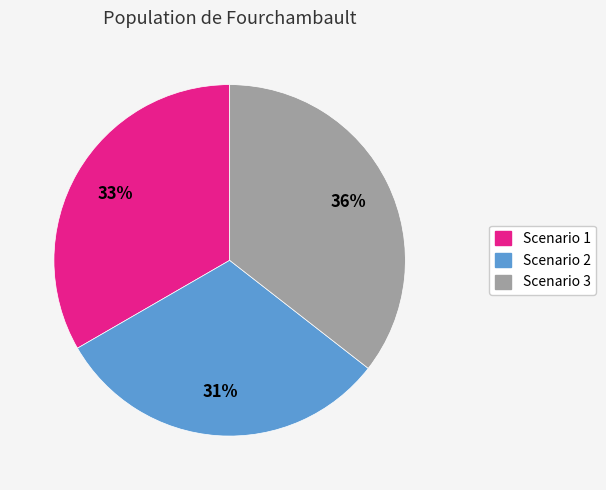

The Scenario 1 slice represents 33% of the pie. True or false?

True